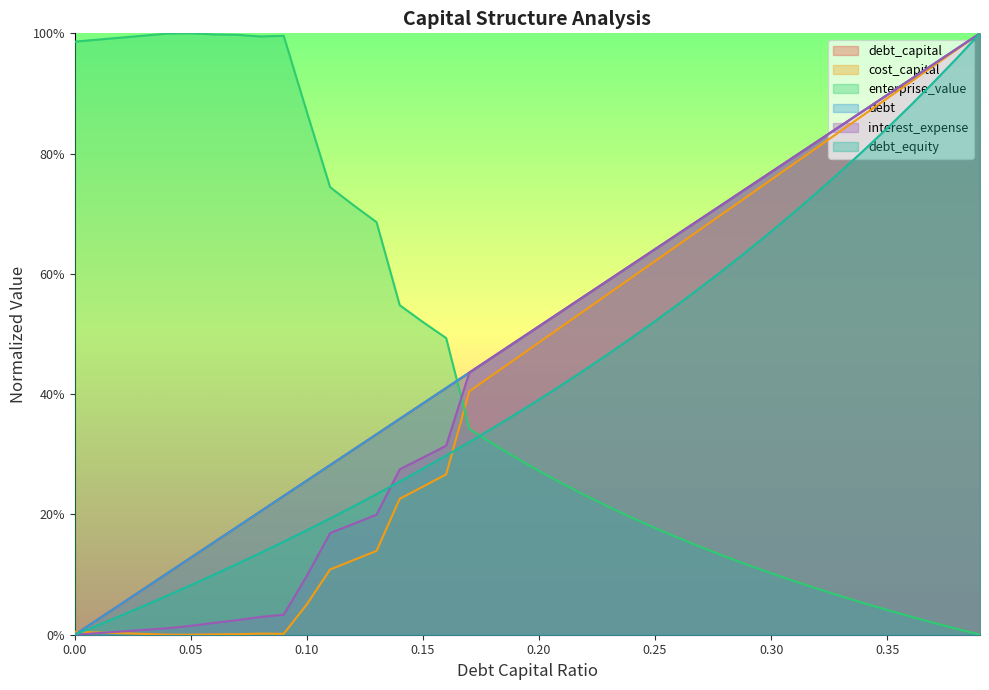

Read the debt_equity value at 0.31.

0.7